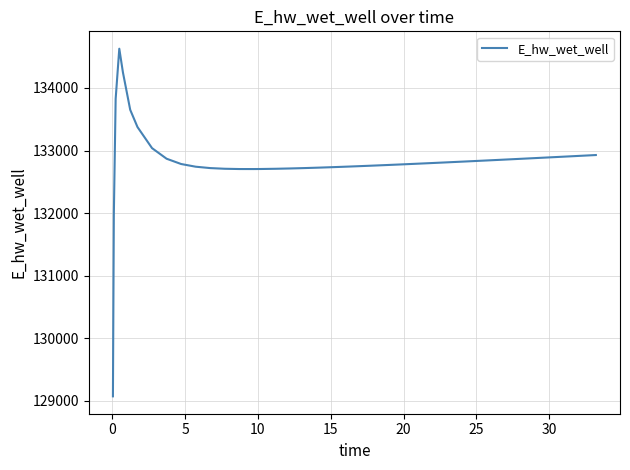

Count the number of categories in the chart.

40